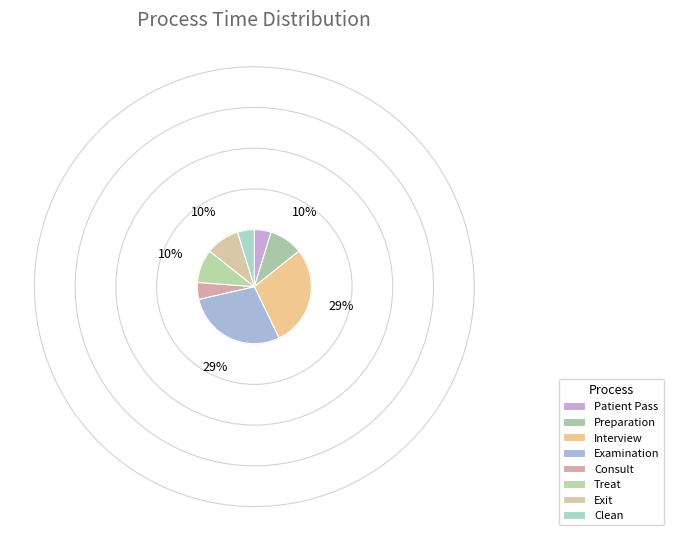

Is the sum of Clean and Consult greater than half?

No